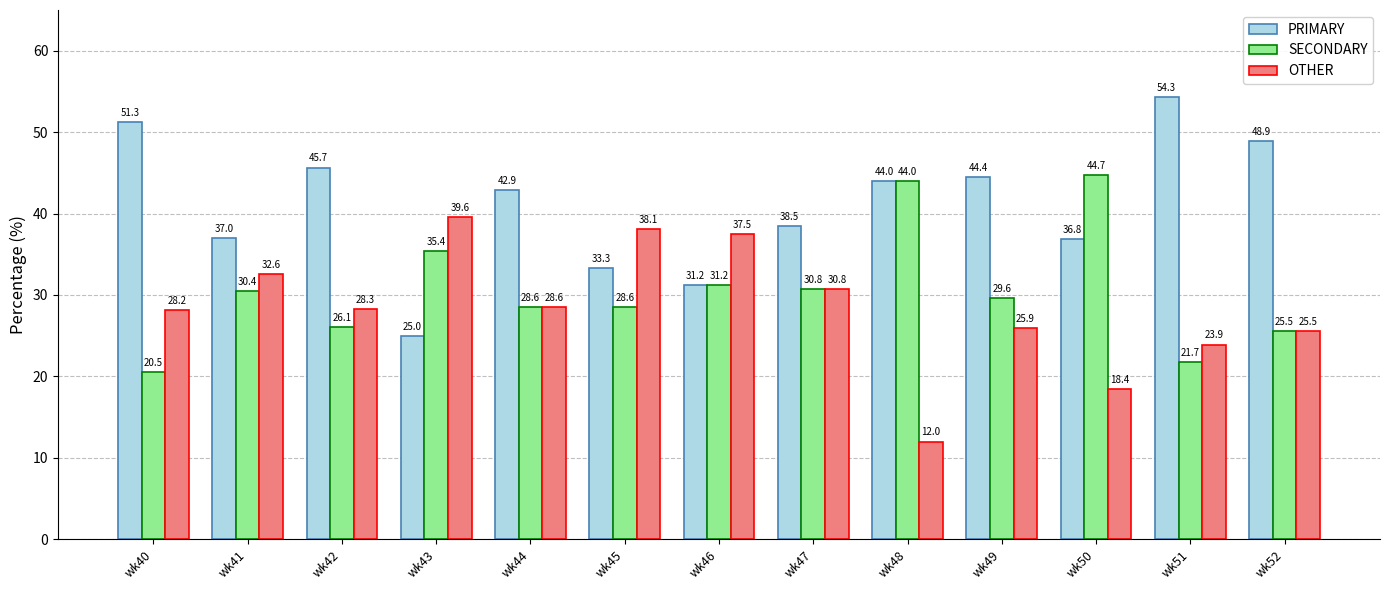

Which series has the widest spread of values?

PRIMARY